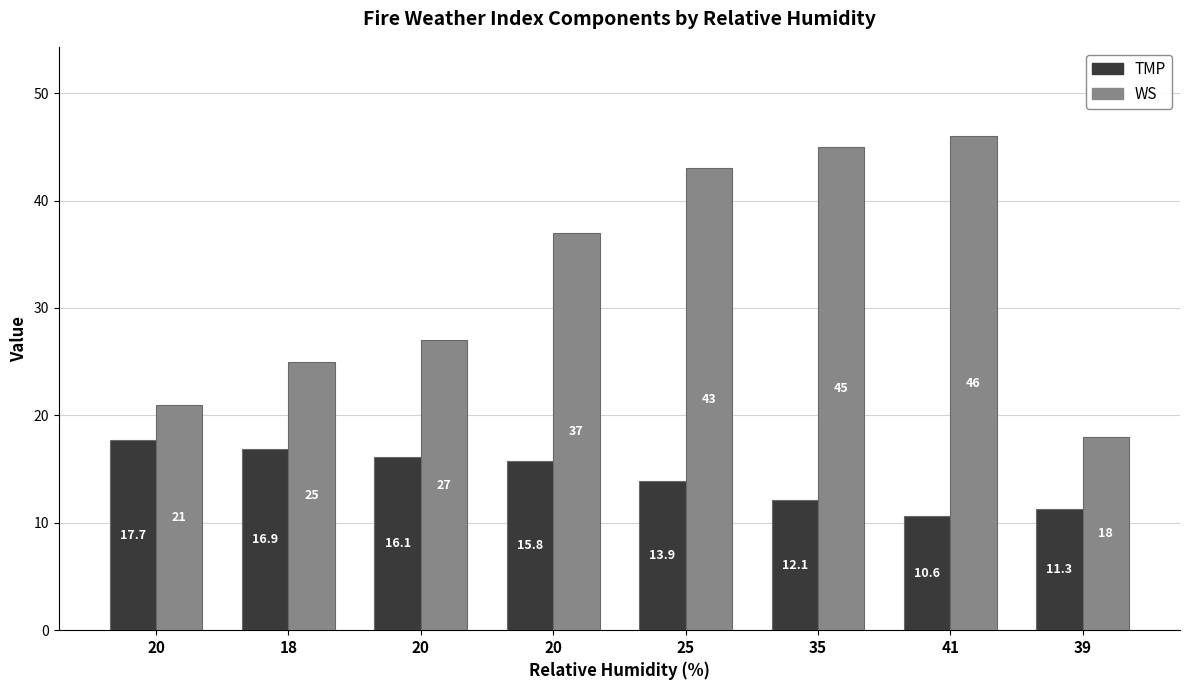

The value of WS at 25 is 67.4. True or false?

False